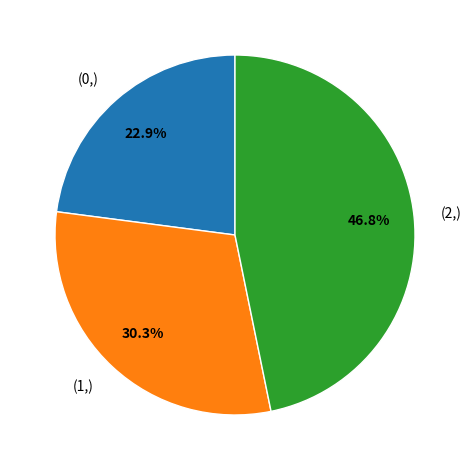

How many slices are in this pie chart?

3